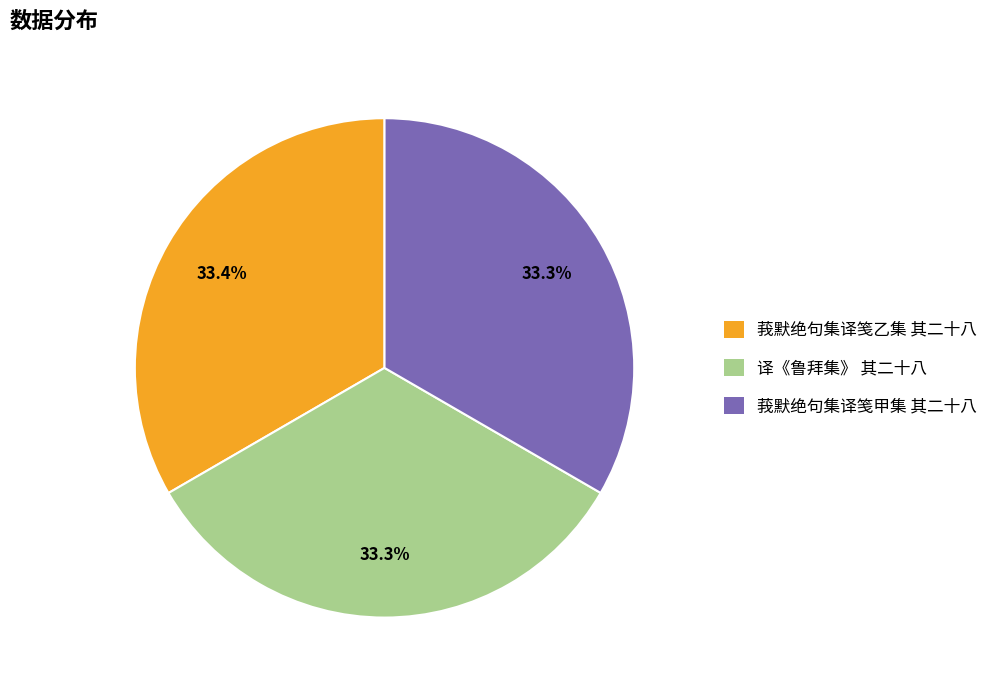

Is it true that 莪默绝句集译笺甲集 其二十八 is 21% of the pie?

False